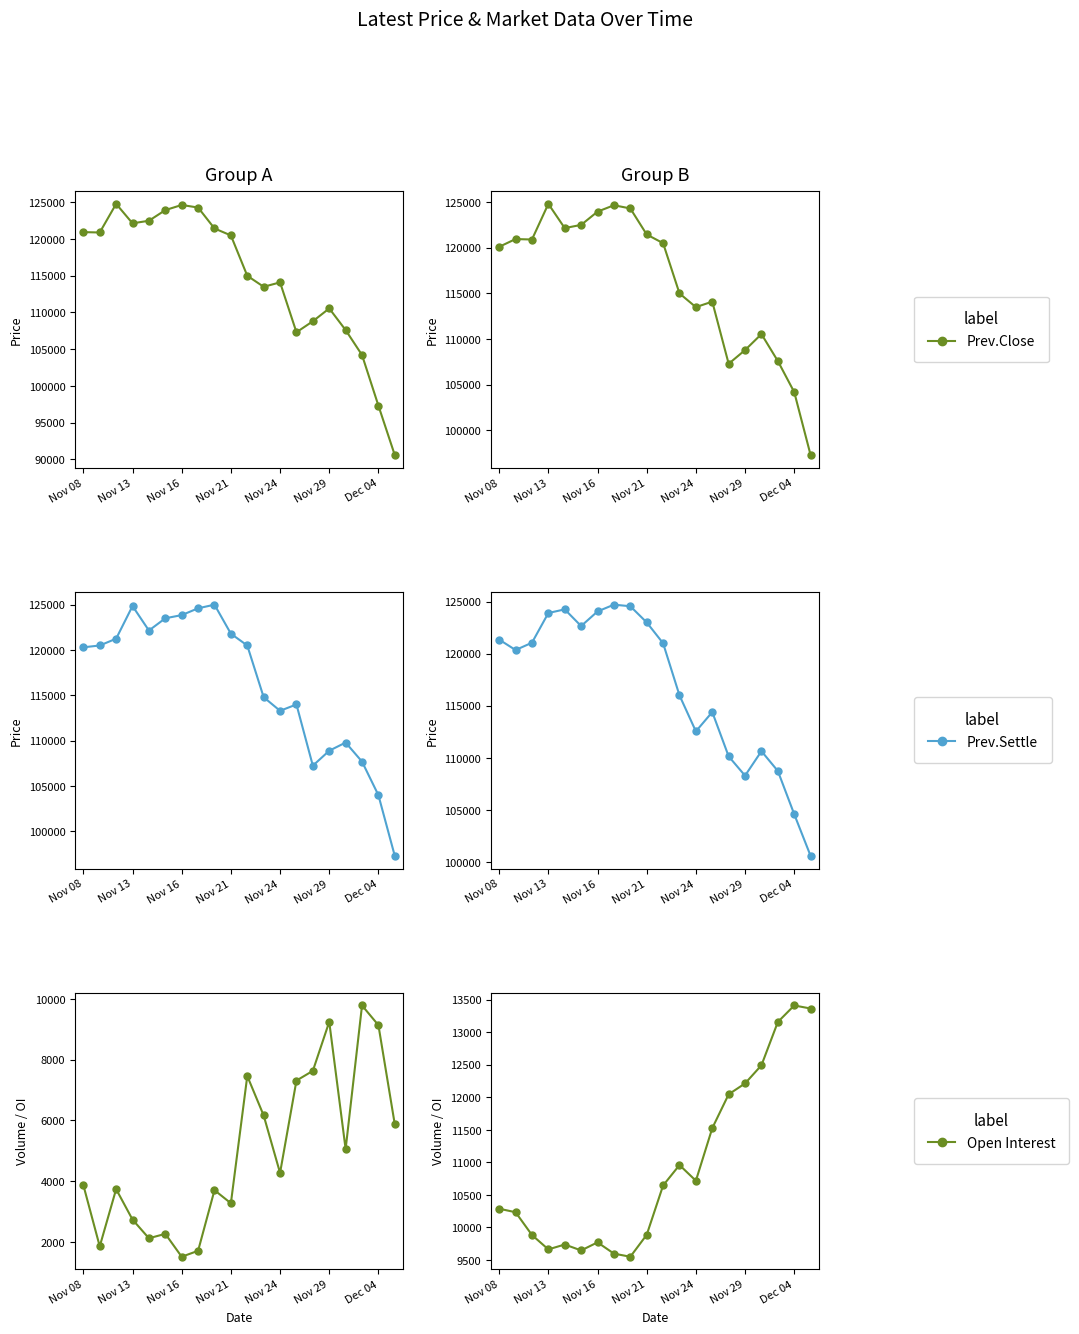

How many data points in Latest are above 120500?

9